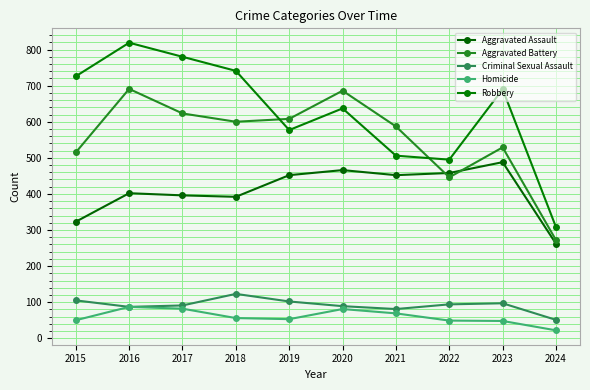

What is the sum of all Homicide values?

597